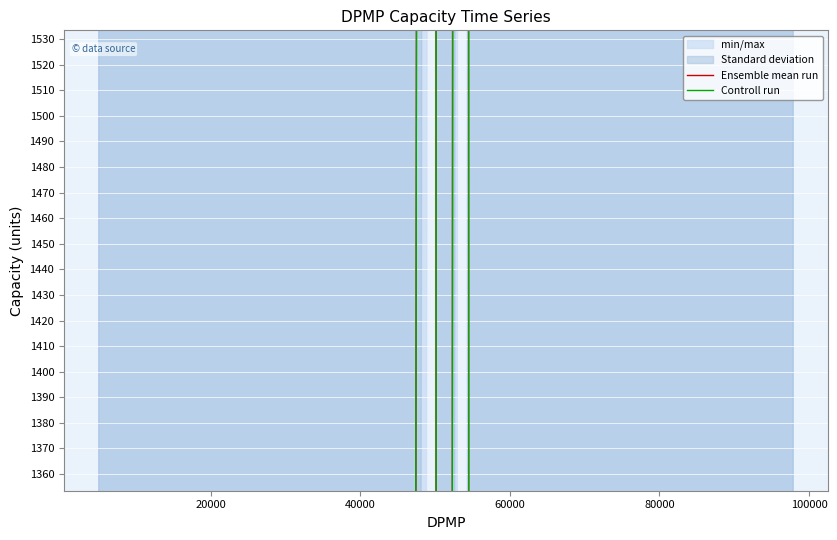

True or false: Ensemble mean run and Controll run cross at least once.

False